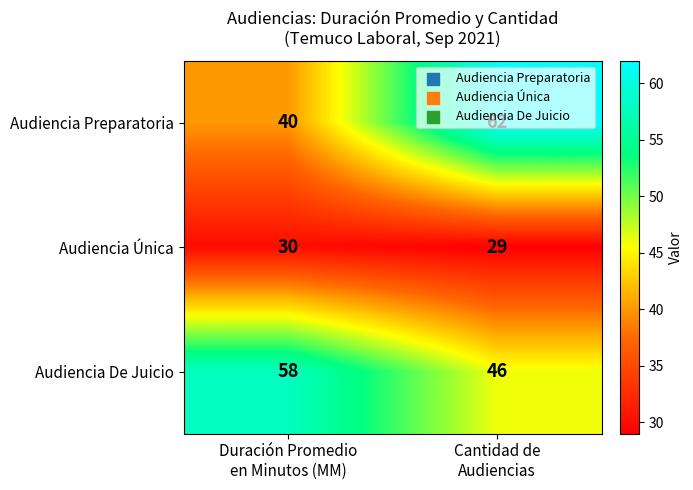

Which series has the largest total across all categories?

Audiencia De Juicio